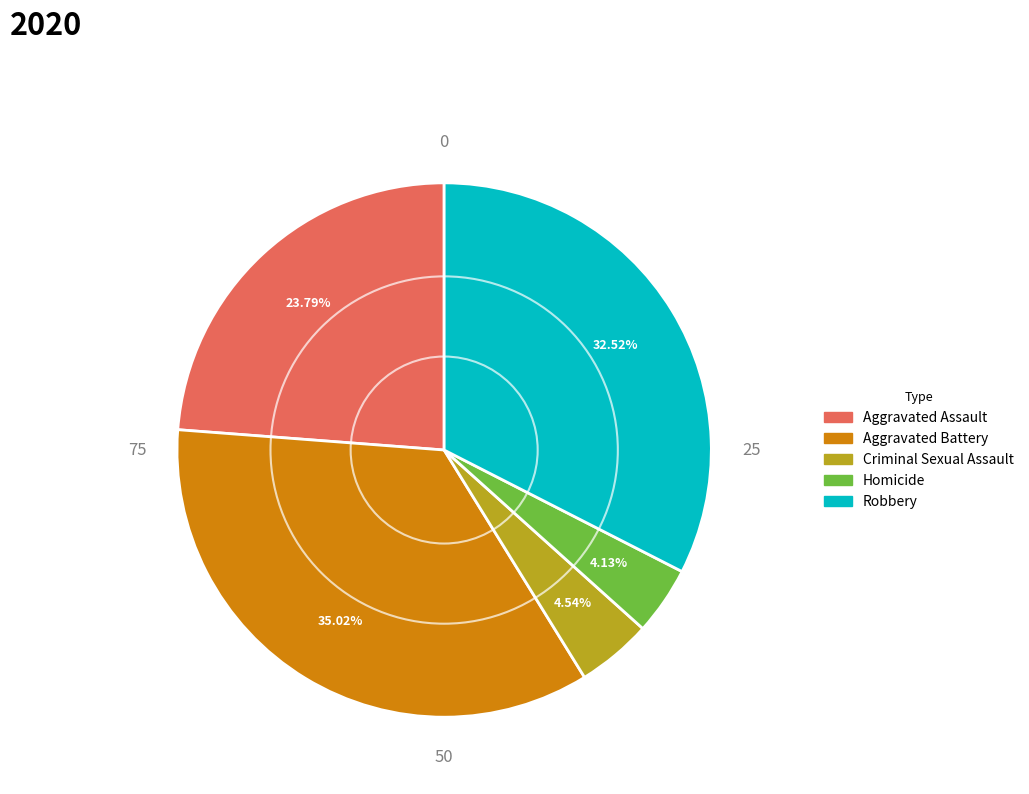

Which slice is the largest?

Aggravated Battery